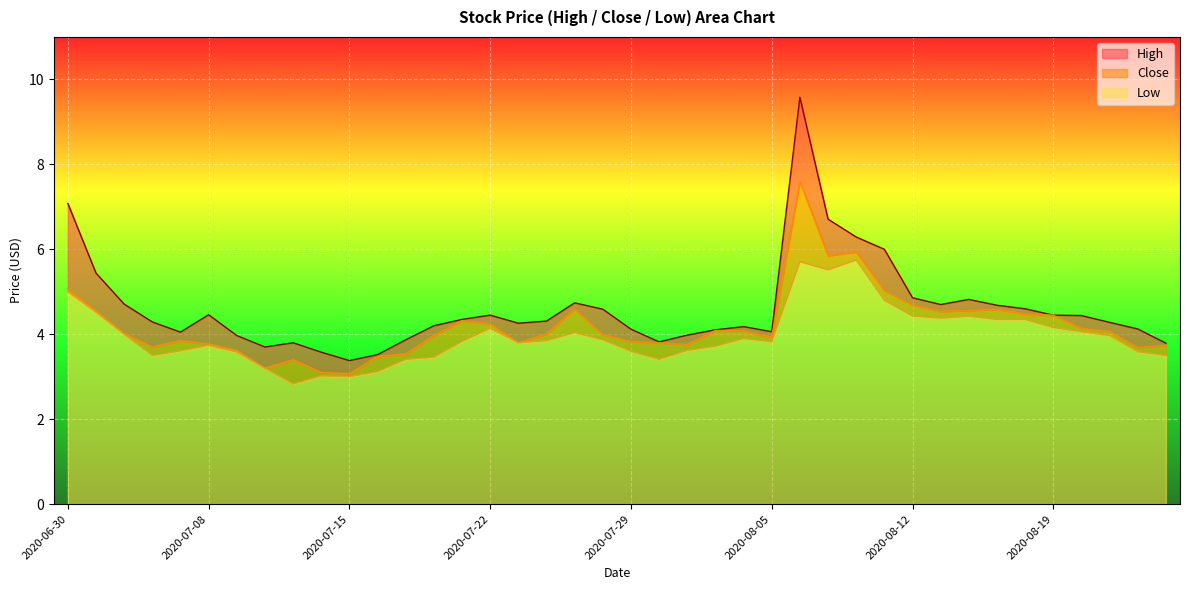

Rank the series by their maximum value, from lowest to highest.

Low, Close, High